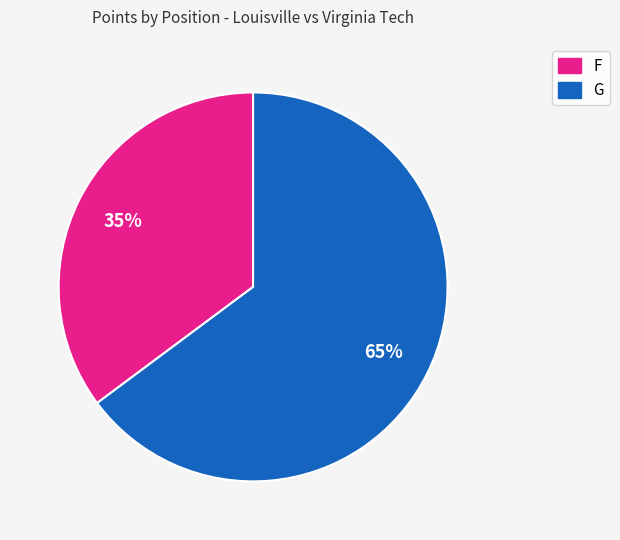

Is there any slice that represents more than half of the pie?

Yes